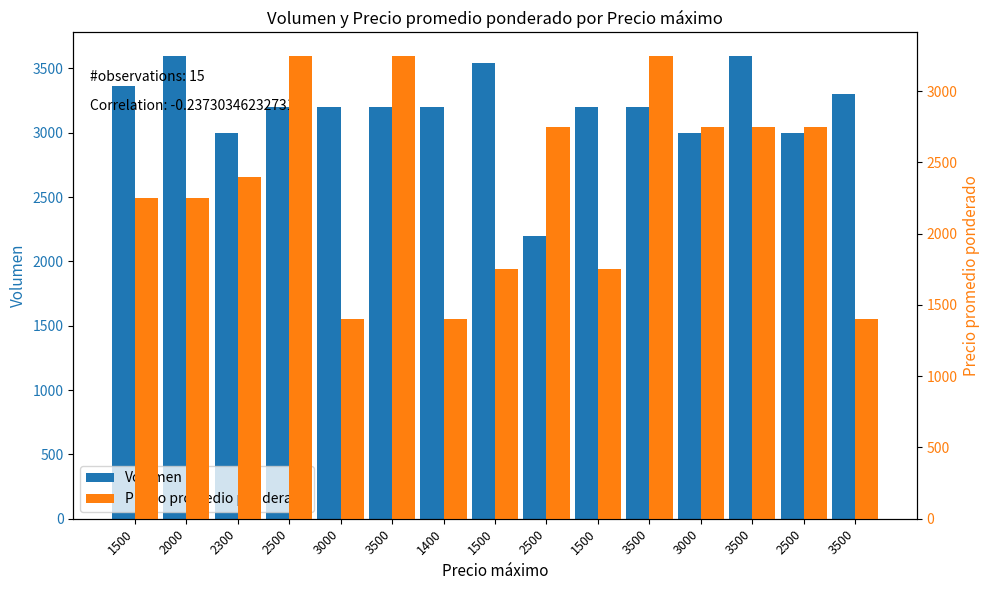

What is the difference between the Precio promedio ponderado values at 1500 and 3500?

350